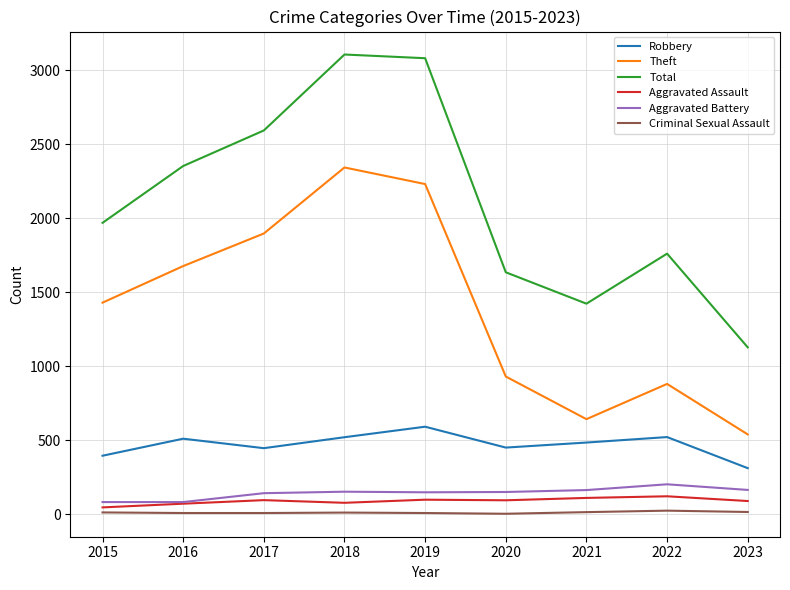

Rank the series at 2023 from highest to lowest value.

Total, Theft, Robbery, Aggravated Battery, Aggravated Assault, Criminal Sexual Assault